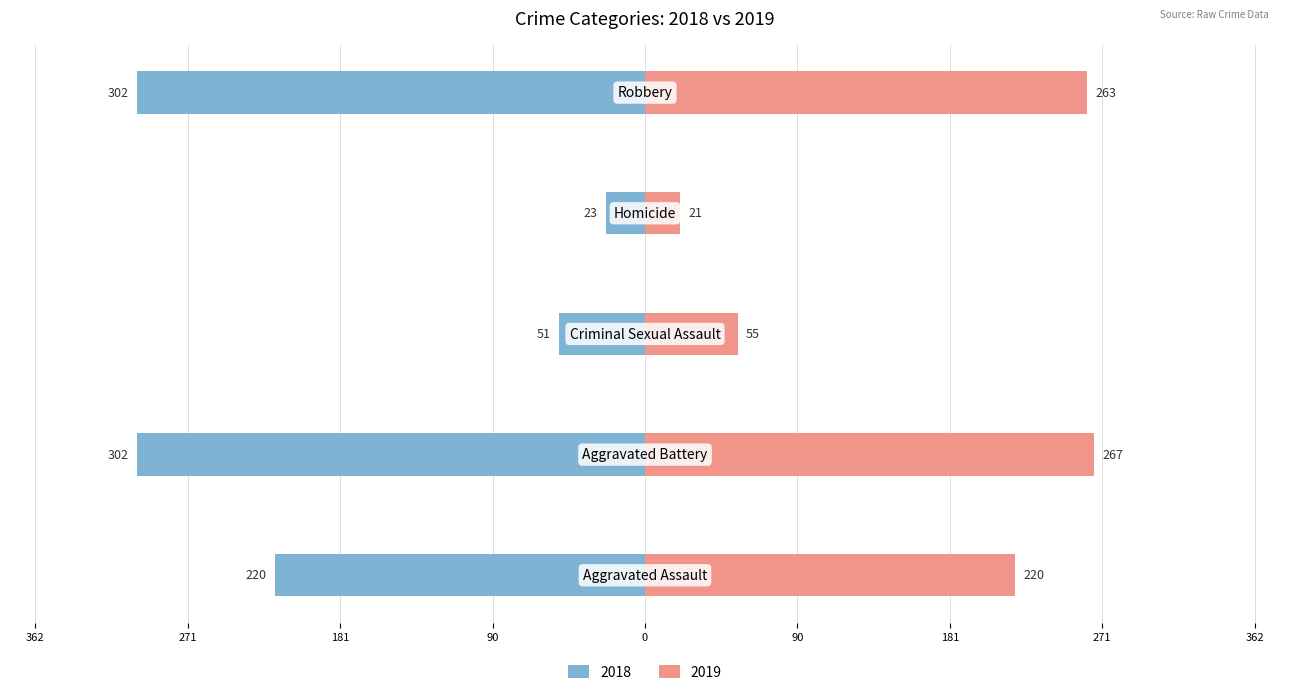

How many groups of bars are there?

5